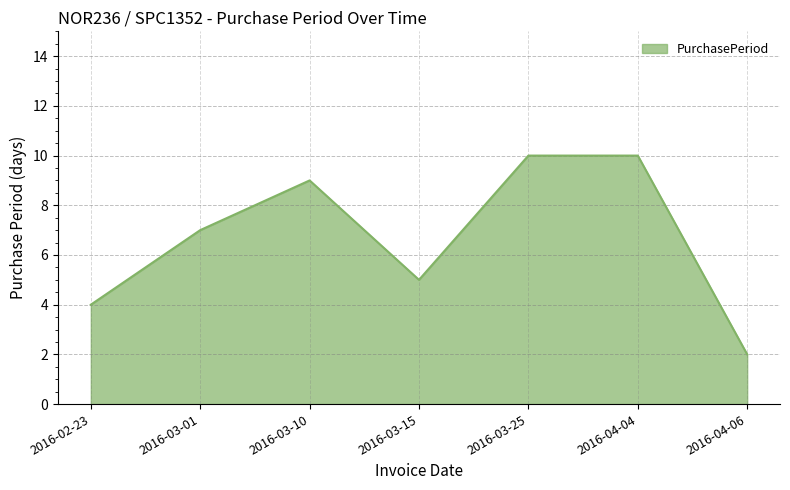

What is the difference between the second highest and second lowest values?

6